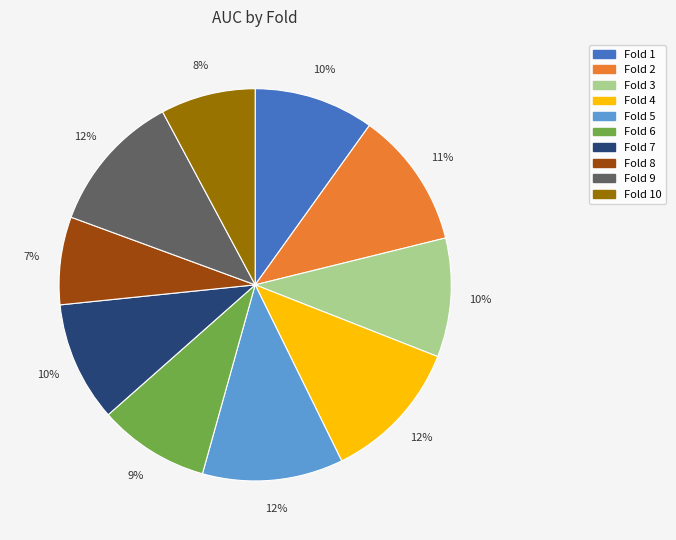

Which slice is the smallest?

Fold 8